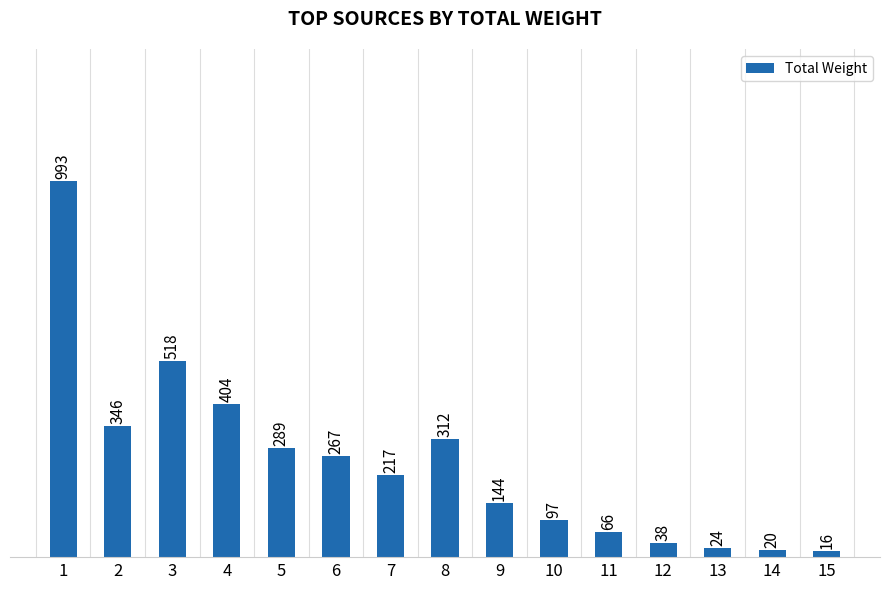

Where does the data first go above 217?

1